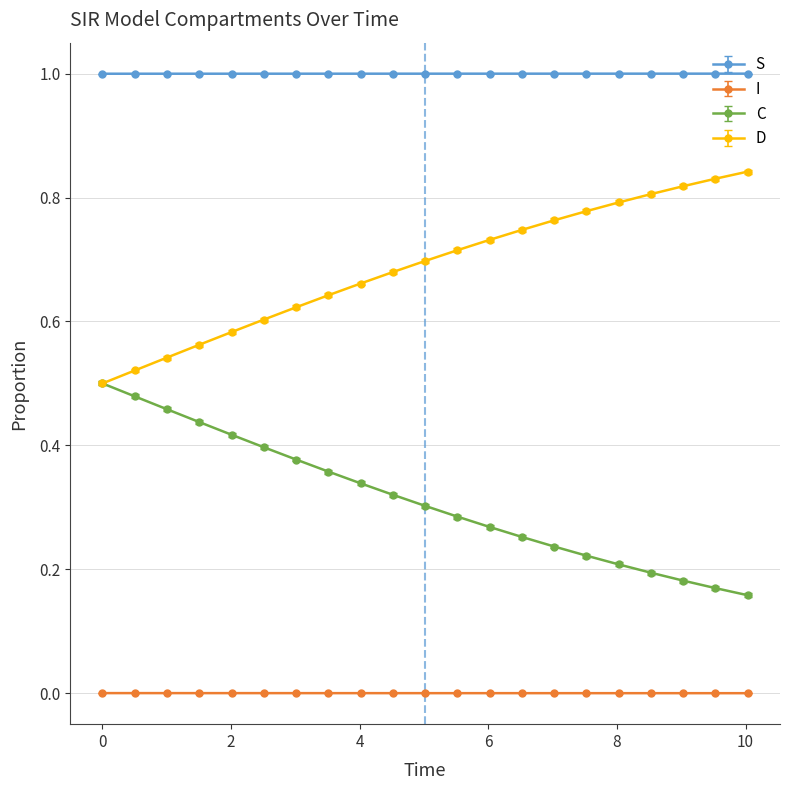

What is the sum of all C values?

6.6